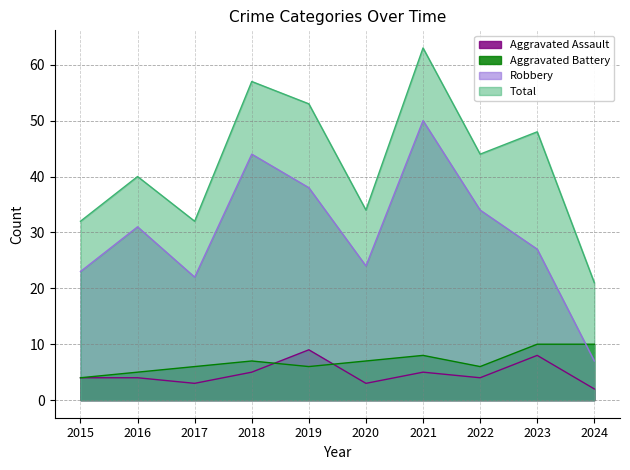

What is the difference between the maximum and minimum values in the Robbery series?

43